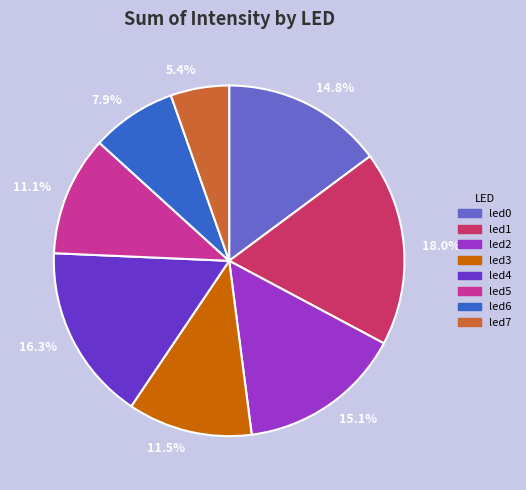

Is led5 the majority of the pie?

No